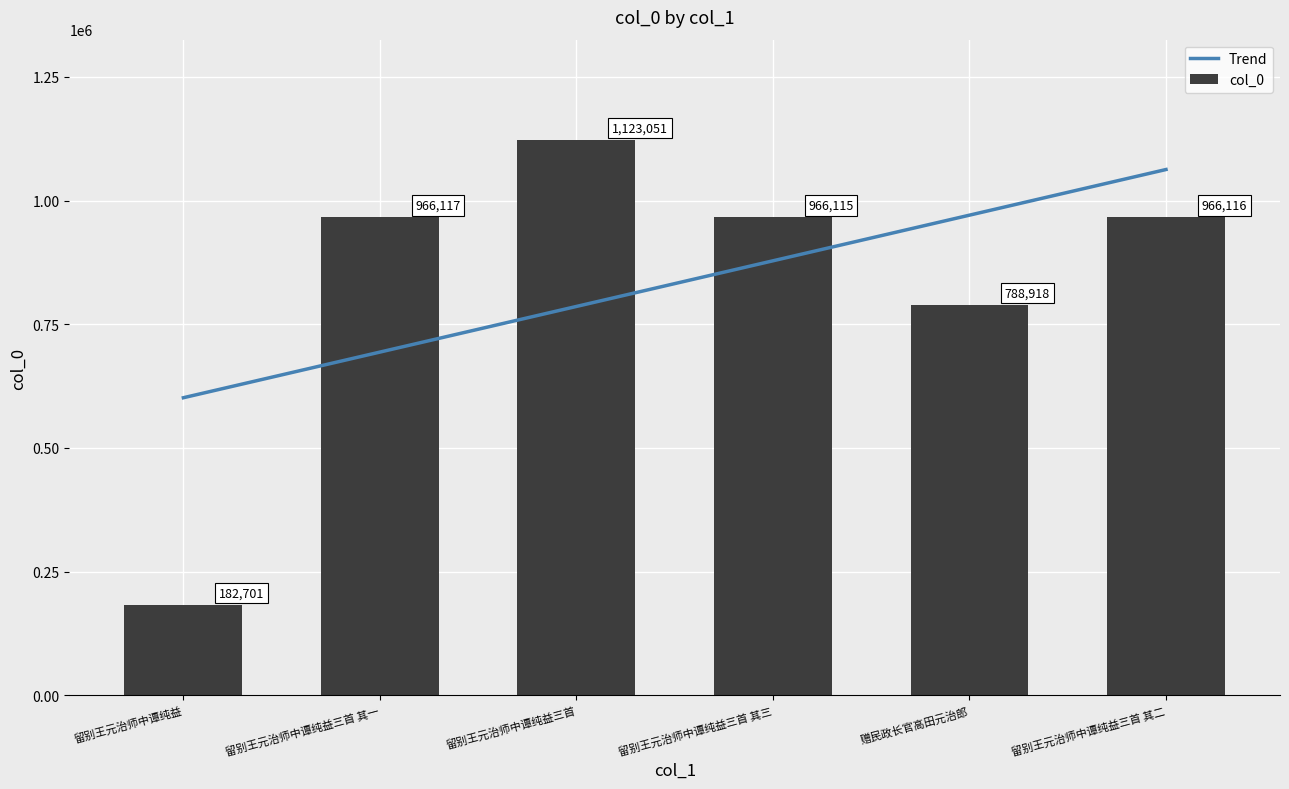

What is the difference between the maximum and minimum values in the col_0 series?

940350